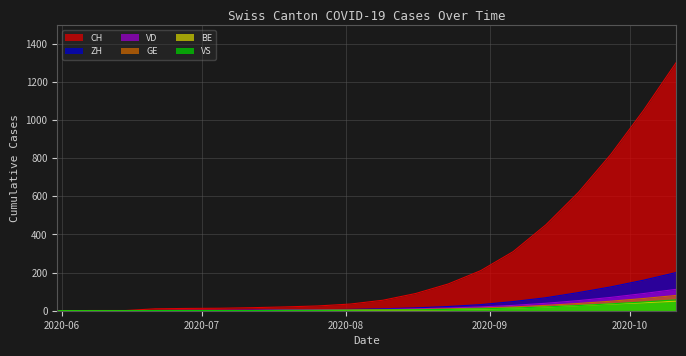

What is the difference between the second highest and minimum values in the ZH series?

160